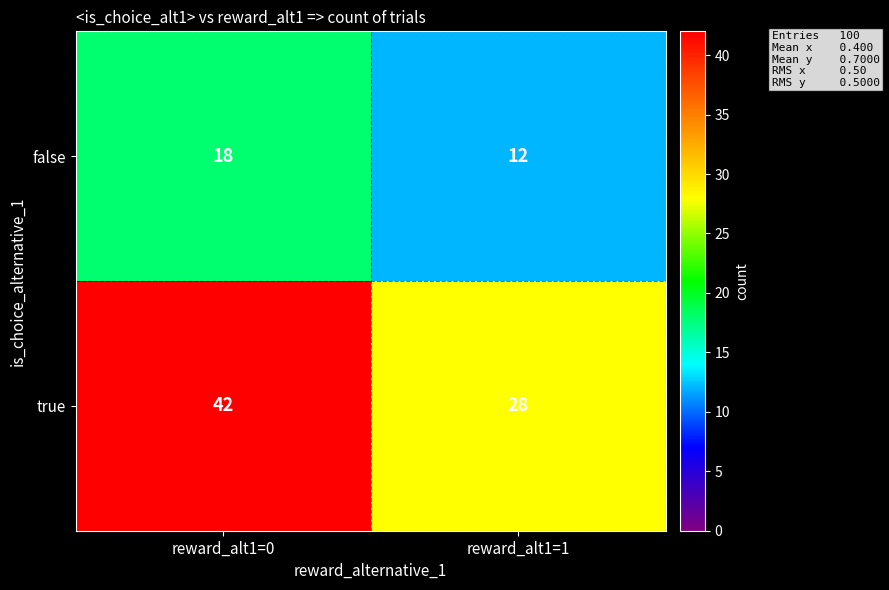

At which category is the sum across all series the highest?

reward_alt1=0